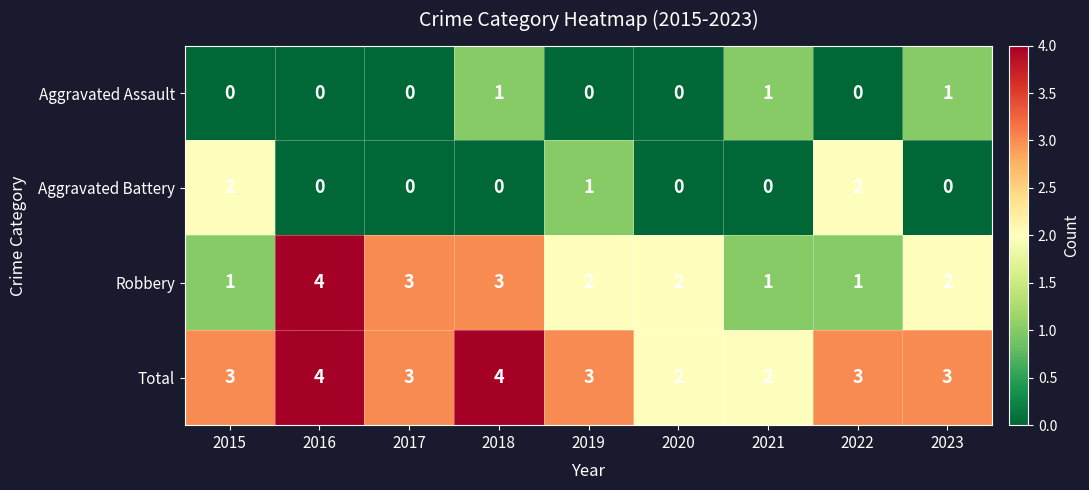

How many Aggravated Battery values are between 0 and 1?

7